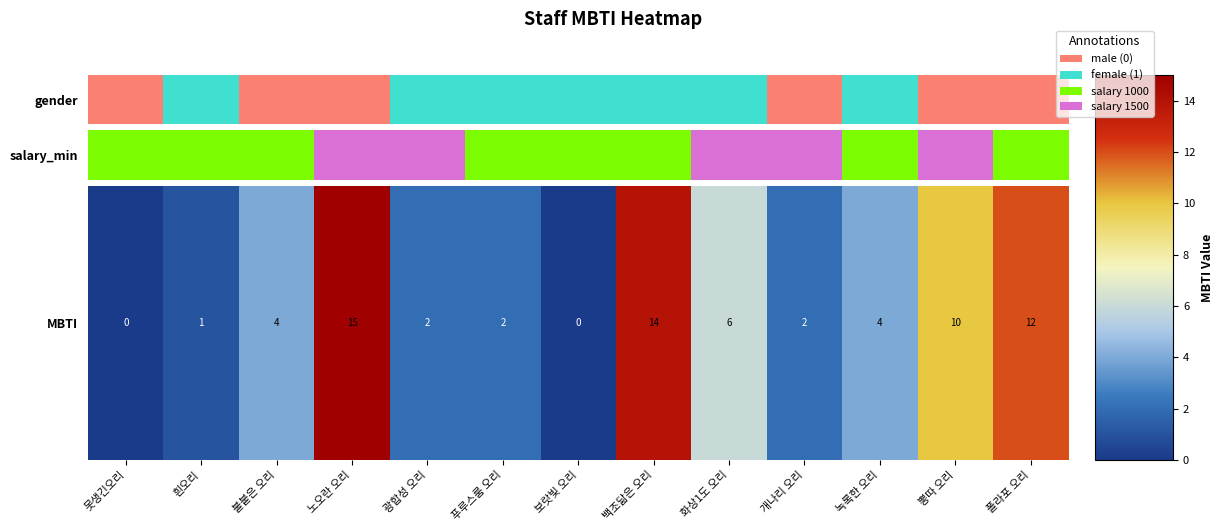

The value at 녹록한 오리 is 3. True or false?

False